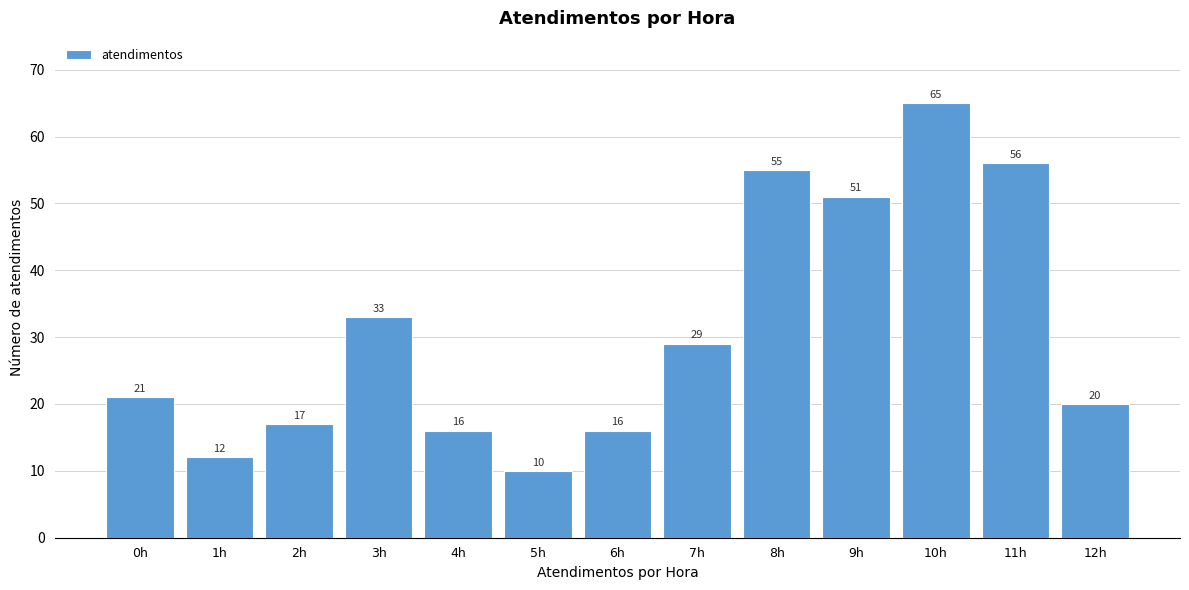

Reading left to right, what are all the values shown in this chart?

0h=21	1h=12	2h=17	3h=33	4h=16	5h=10	6h=16	7h=29	8h=55	9h=51	10h=65	11h=56	12h=20